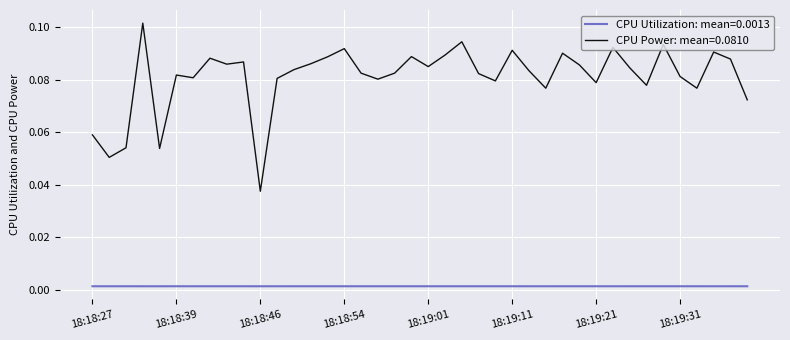

Which series has the largest total across all categories?

CPU Power: mean=0.0810